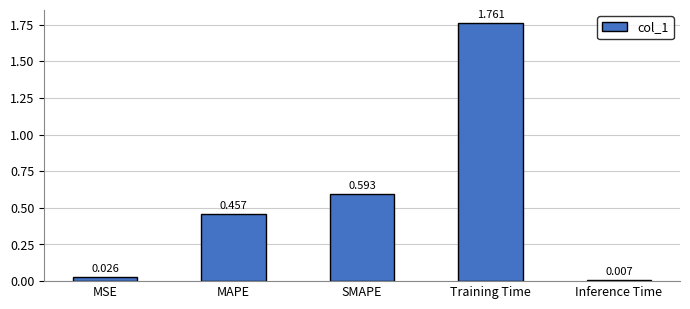

Is it true that the value at SMAPE is 0.2?

False